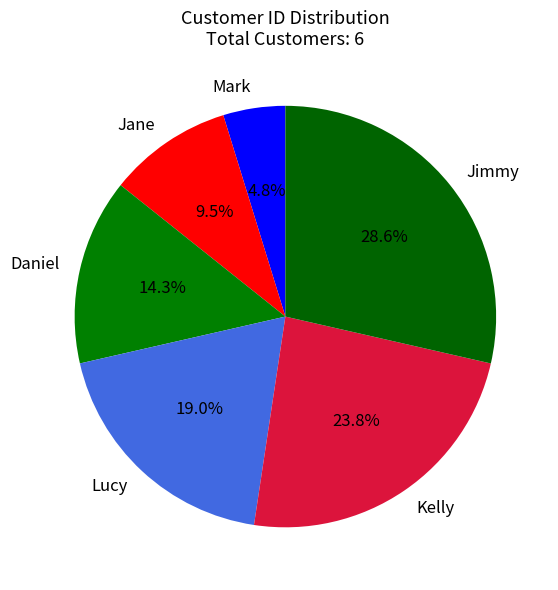

Rank the categories by value from highest to lowest.

Jimmy, Kelly, Lucy, Daniel, Jane, Mark